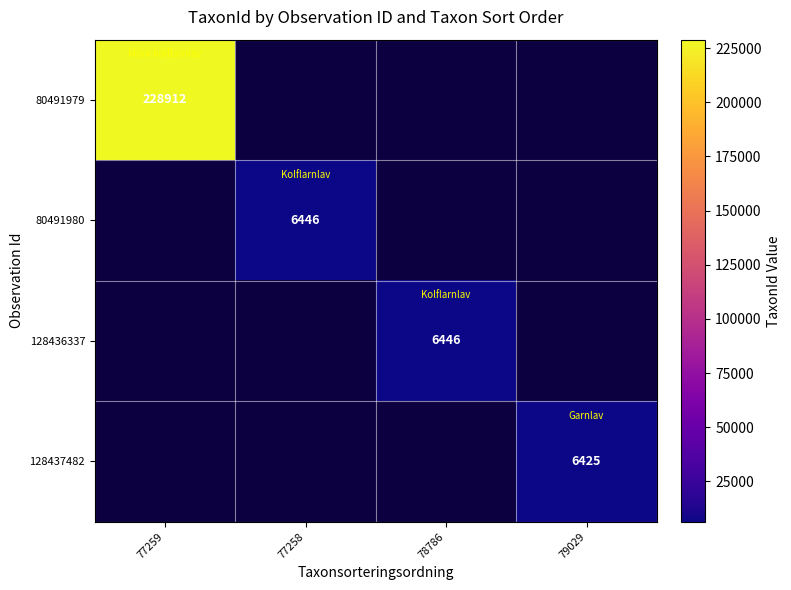

Is it true that 80491980 equals 6446 at 77258?

True